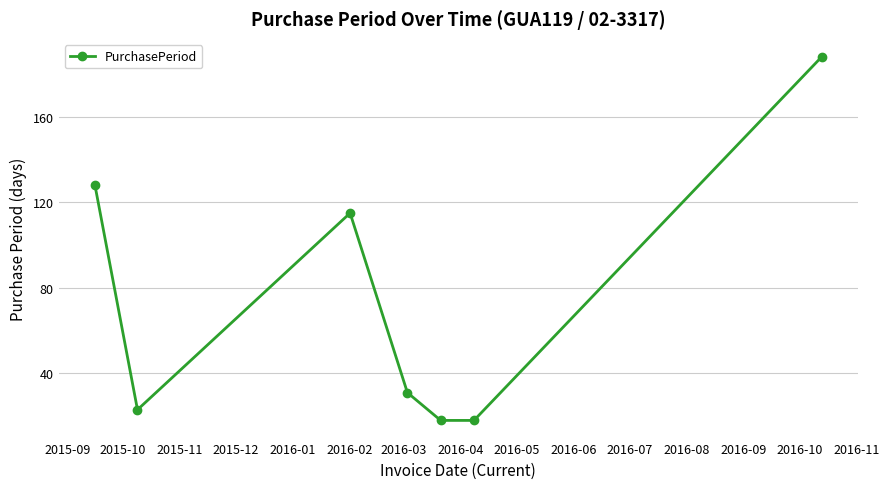

What is the smallest value displayed?

18